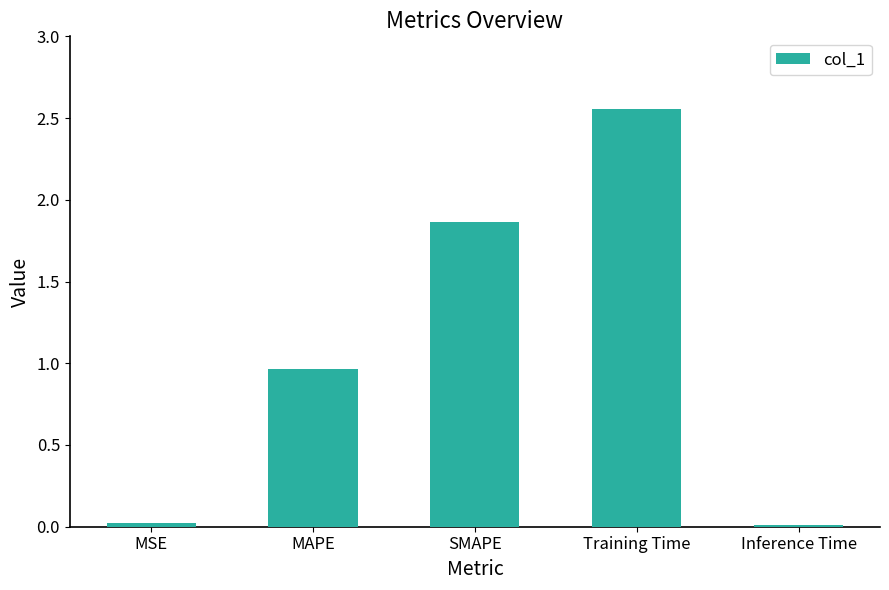

Is it true that the value at MSE is 0.0?

True